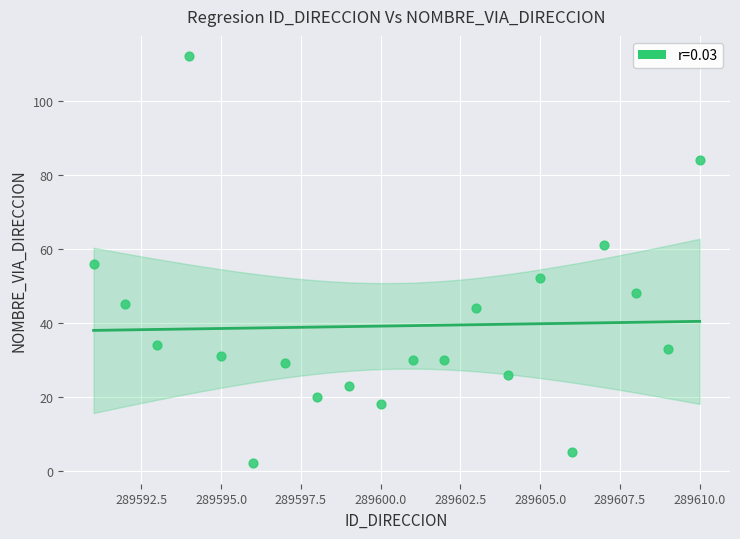

What is the range of X values (max minus min)?

19